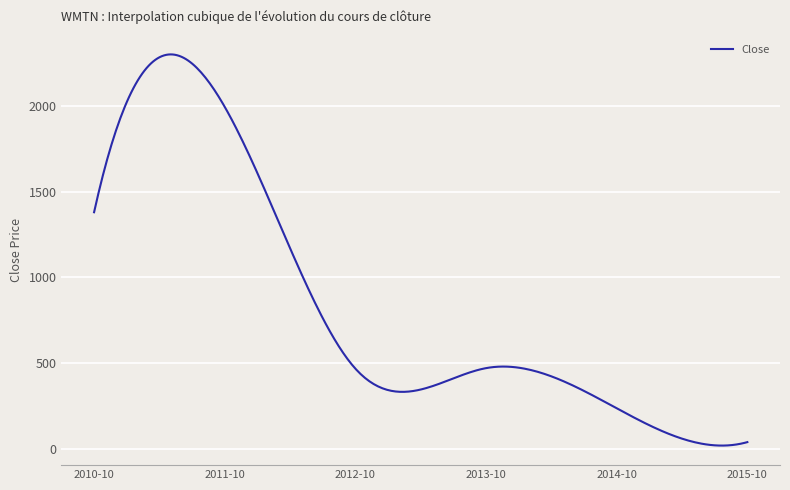

What is the maximum value shown in the chart?

2301.1